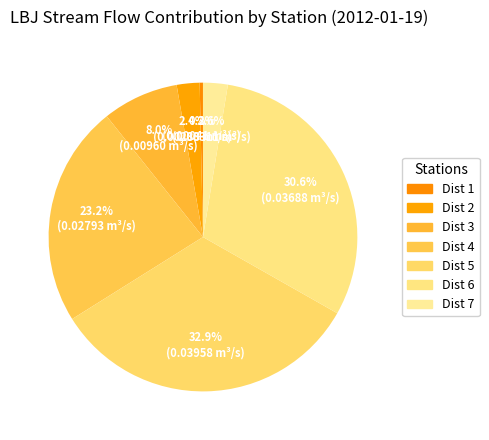

How many segments does this pie chart have?

7